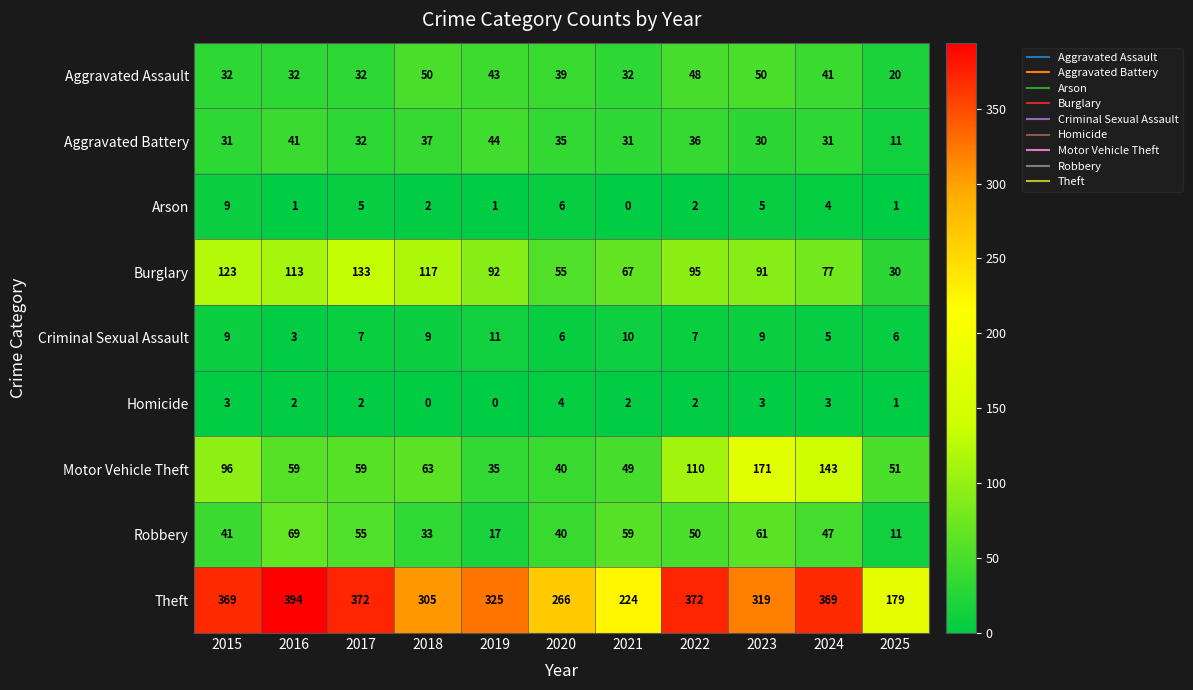

What is the sum of the Arson values at 2017 and 2019?

6